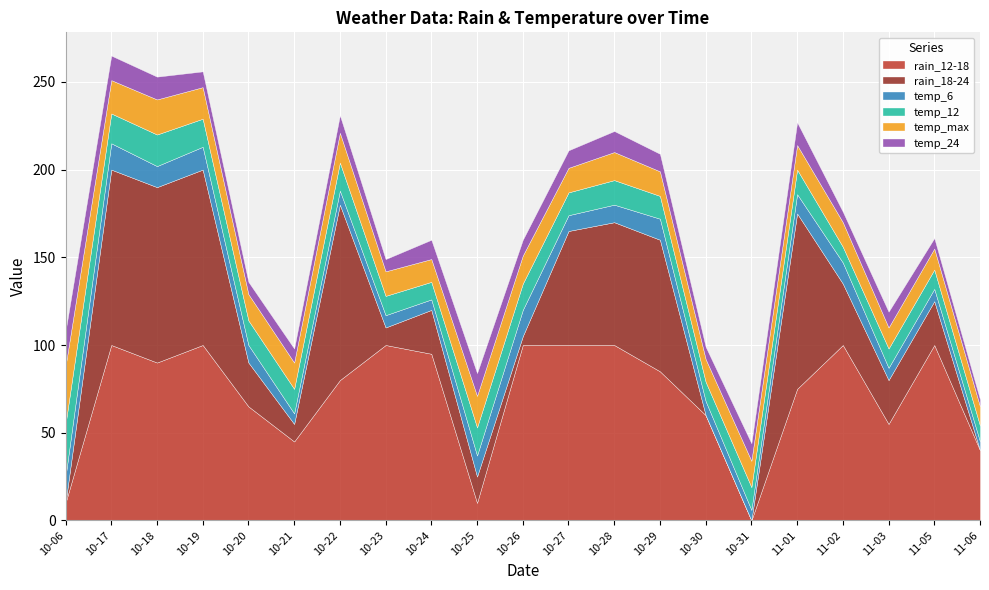

List the labels in order of rain_18-24 value, largest first.

2023-10-17, 2023-10-18, 2023-10-19, 2023-10-22, 2023-11-01, 2023-10-29, 2023-10-28, 2023-10-27, 2023-11-02, 2023-10-20, 2023-10-24, 2023-11-03, 2023-11-05, 2023-10-25, 2023-10-21, 2023-10-23, 2023-10-26, 2023-10-06, 2023-10-30, 2023-10-31, 2023-11-06